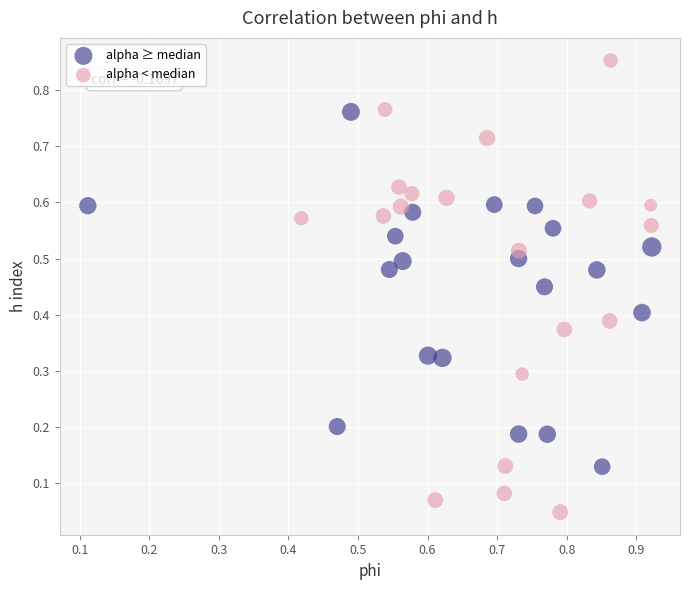

Which series contains the lowest Y value?

alpha < median